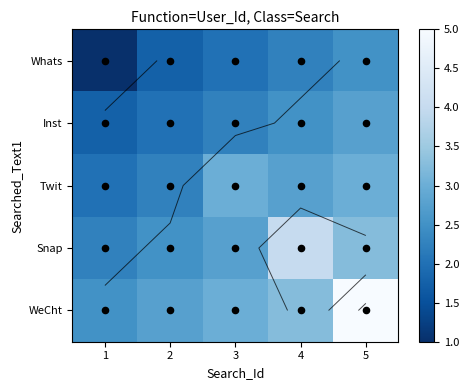

The Snap series shows 2.2 at 1. True or false?

True